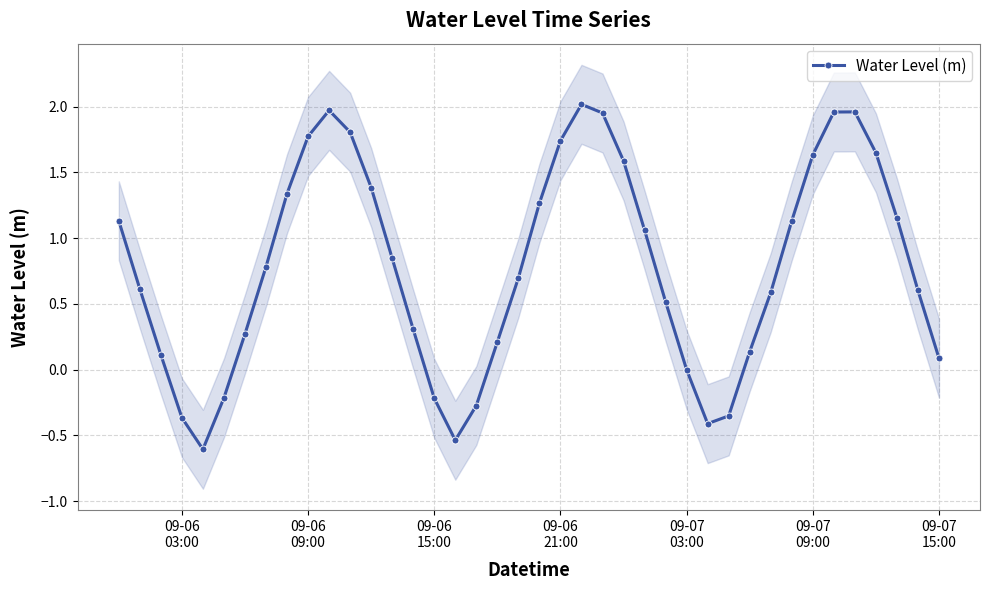

How many values are below 0?

9